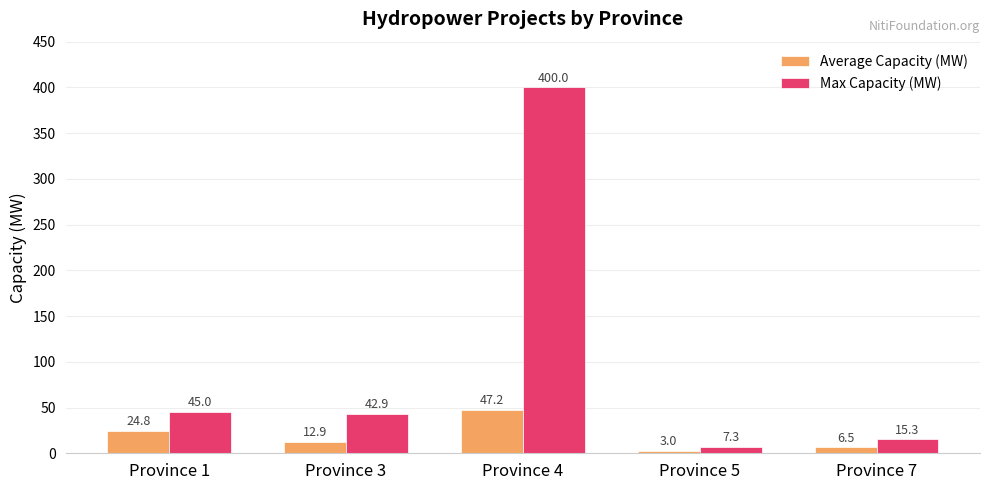

Rank the series by their maximum value, from highest to lowest.

Max Capacity (MW), Average Capacity (MW)